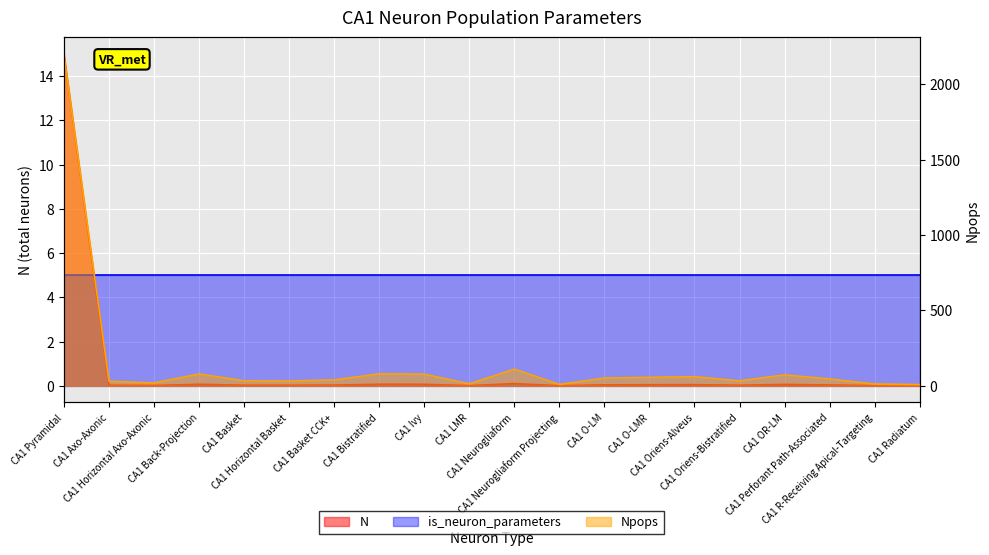

What is the average value of the Npops series?

153.8